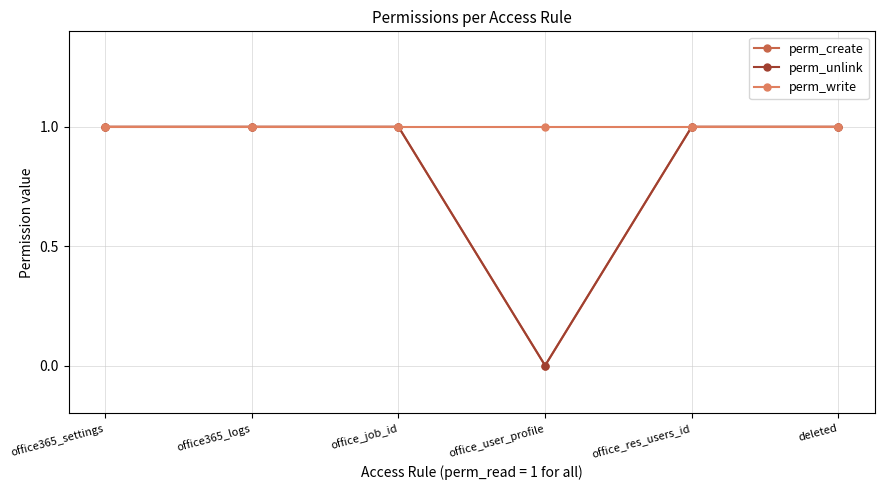

Does the chart have visible grid lines?

Yes